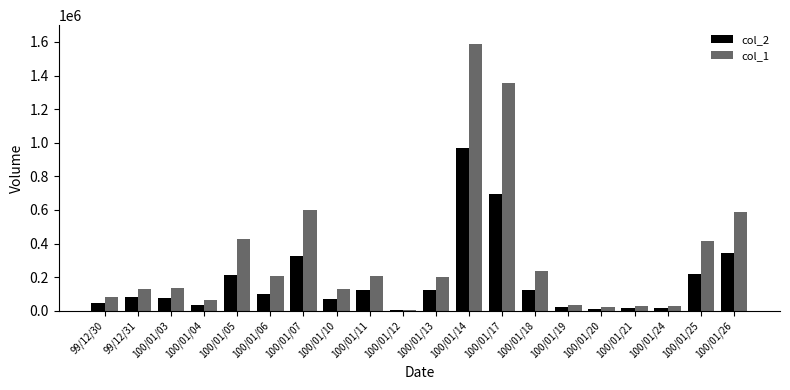

What are all the series names shown in the legend?

col_2, col_1